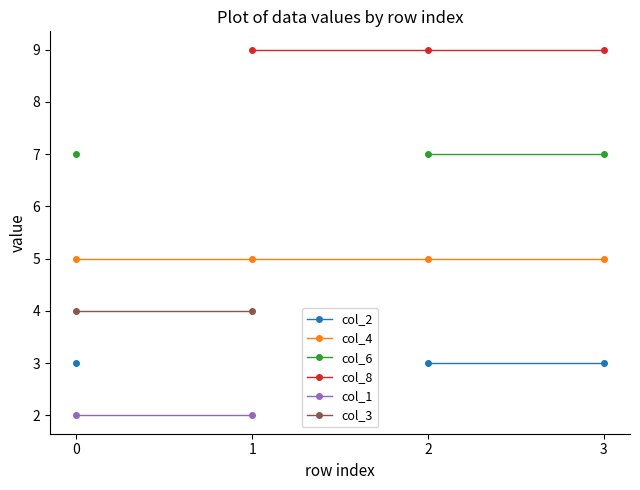

Which series has the widest spread of values?

col_2